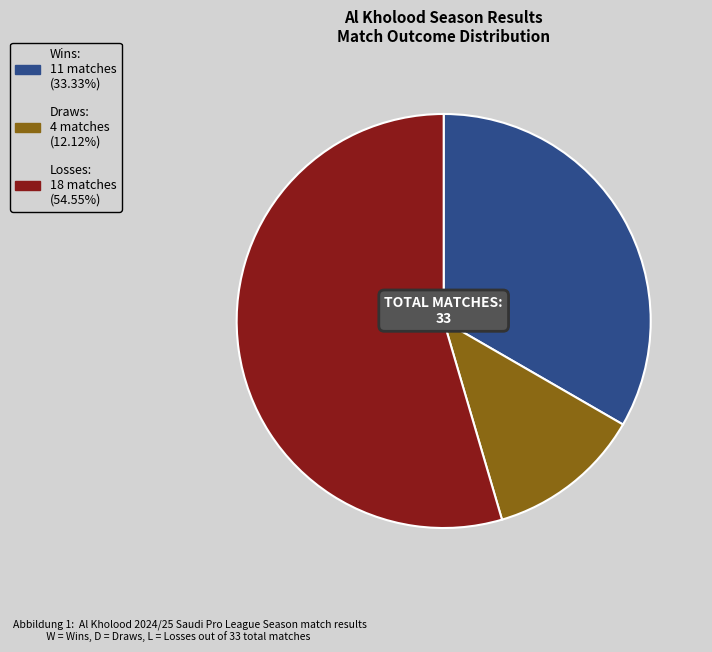

How many segments does this pie chart have?

3